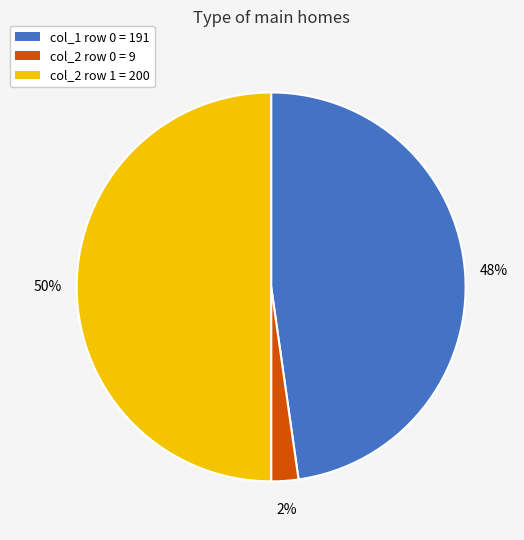

What percentage is the col_2 row 0 = 9 slice, to the nearest percent?

2%